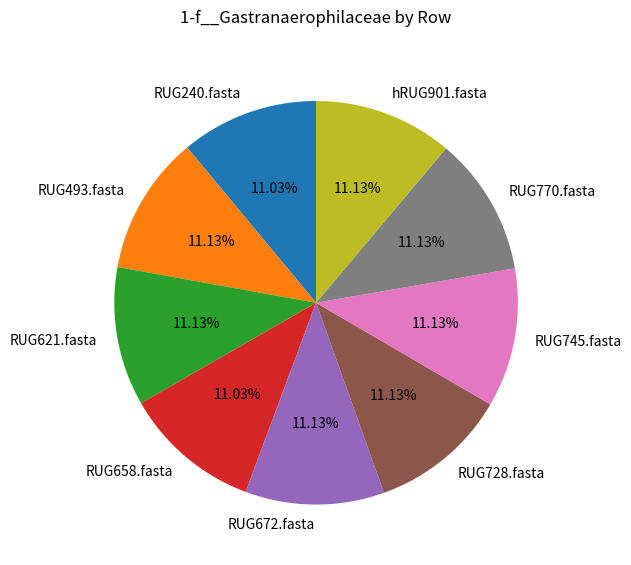

To the nearest percent, what is the combined percentage of RUG745.fasta and RUG672.fasta?

22%